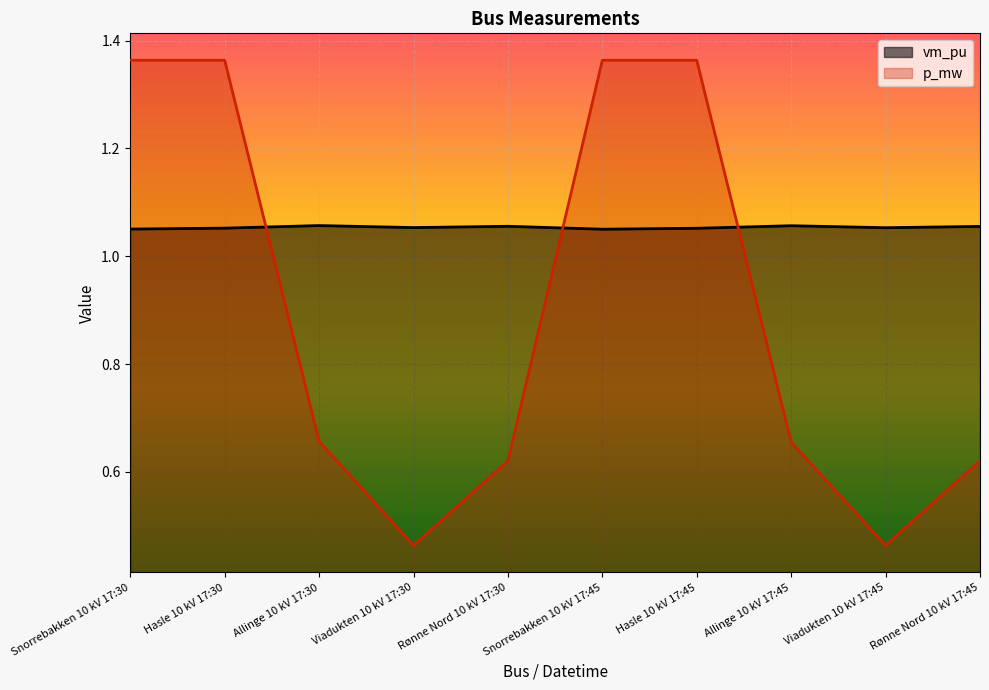

Reading left to right, list all the values displayed in this chart.

vm_pu: Snorrebakken 10 kV 17:30=1.1	Hasle 10 kV 17:30=1.1	Allinge 10 kV 17:30=1.1	Viadukten 10 kV 17:30=1.1	Rønne Nord 10 kV 17:30=1.1	Snorrebakken 10 kV 17:45=1.1	Hasle 10 kV 17:45=1.1	Allinge 10 kV 17:45=1.1	Viadukten 10 kV 17:45=1.1	Rønne Nord 10 kV 17:45=1.1
p_mw: Snorrebakken 10 kV 17:30=1.4	Hasle 10 kV 17:30=1.4	Allinge 10 kV 17:30=0.7	Viadukten 10 kV 17:30=0.5	Rønne Nord 10 kV 17:30=0.6	Snorrebakken 10 kV 17:45=1.4	Hasle 10 kV 17:45=1.4	Allinge 10 kV 17:45=0.7	Viadukten 10 kV 17:45=0.5	Rønne Nord 10 kV 17:45=0.6